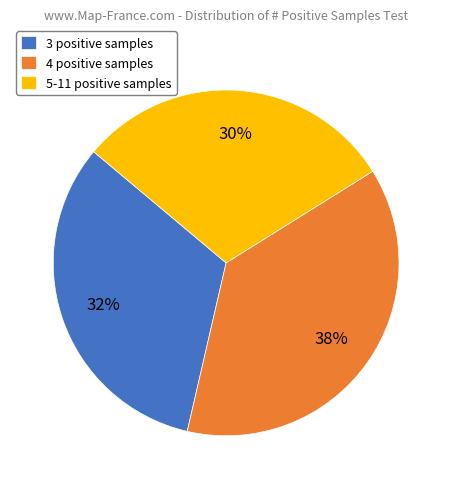

What is the ratio of the value at 3 positive samples to the value at 4 positive samples?

0.9